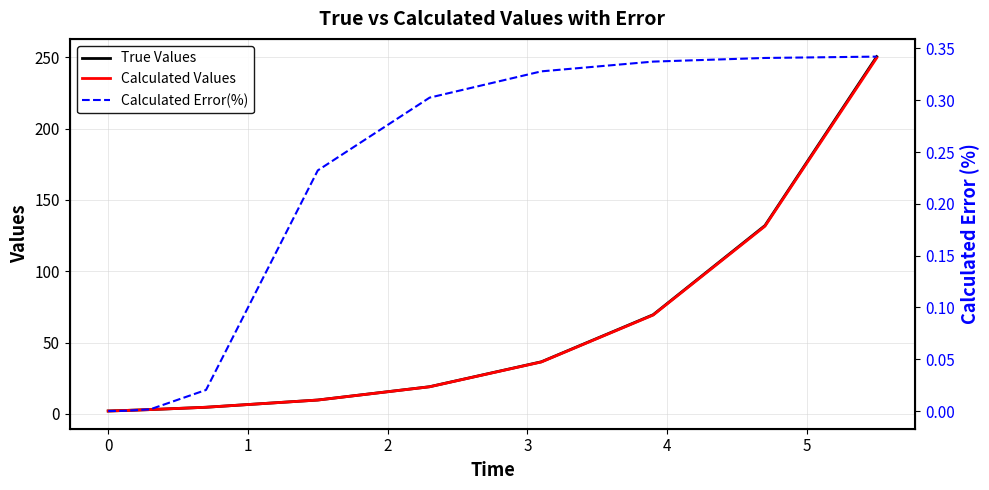

True or false: Calculated Values and True Values cross at least once.

False